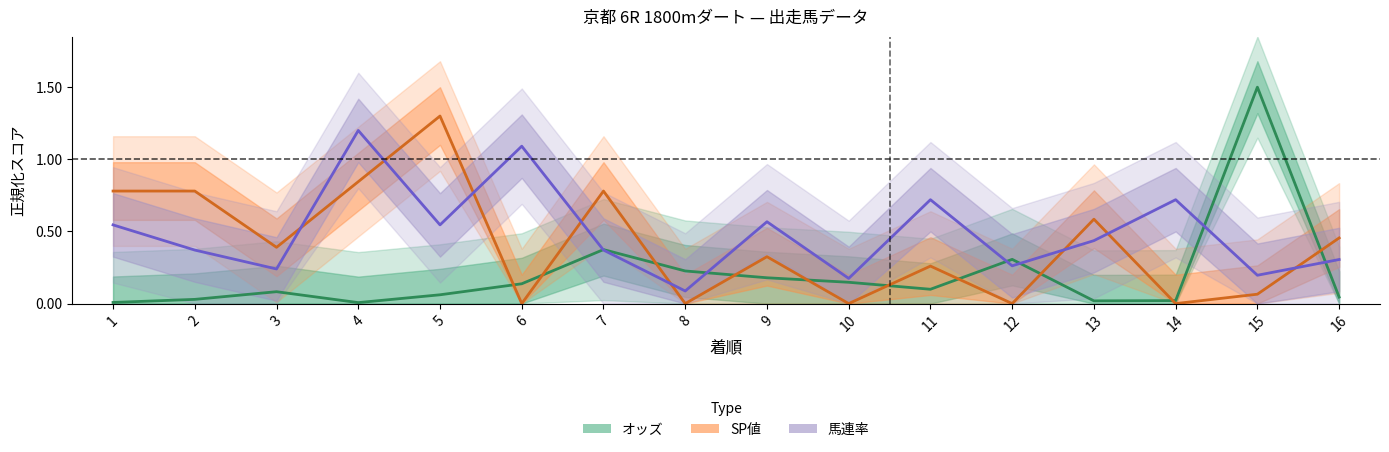

Where is the first local minimum for オッズ?

4